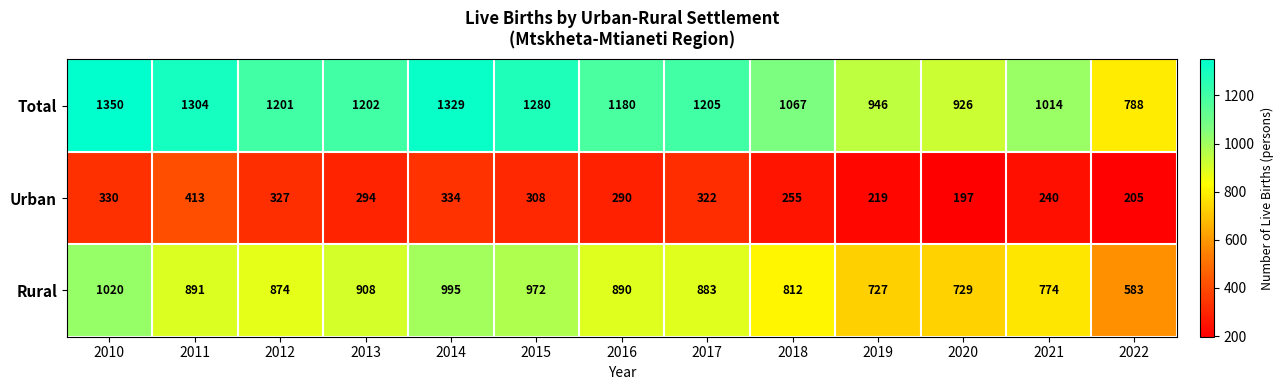

What is the difference between the second highest and second lowest values in the Total series?

403